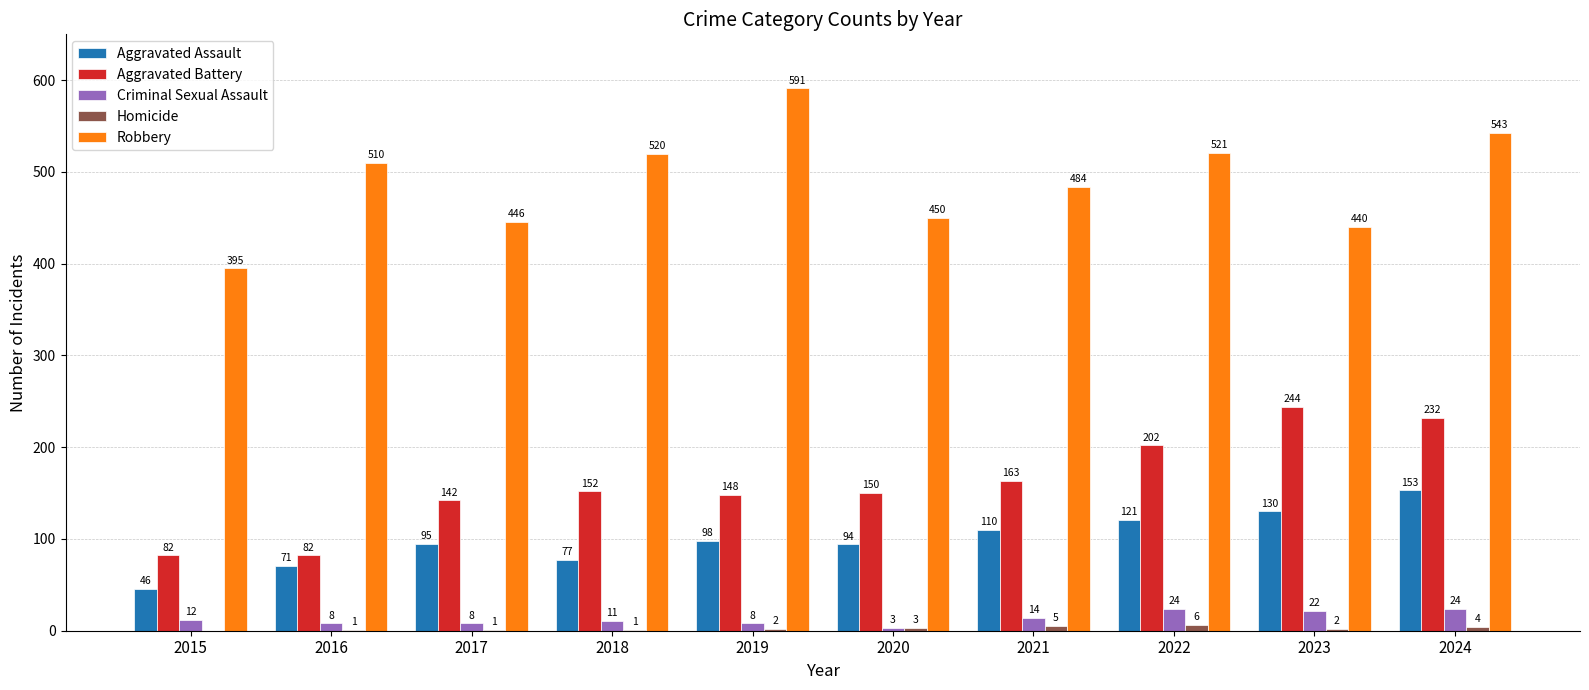

What is the difference between the Criminal Sexual Assault values at 2017 and 2015?

4